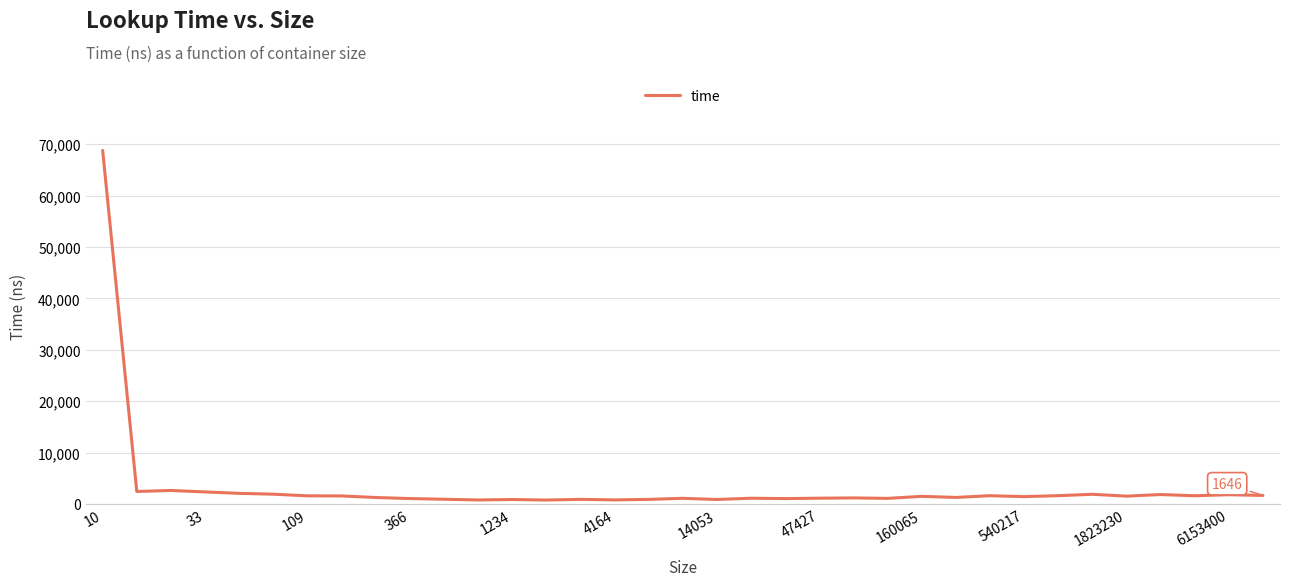

What is the maximum value shown in the chart?

68799